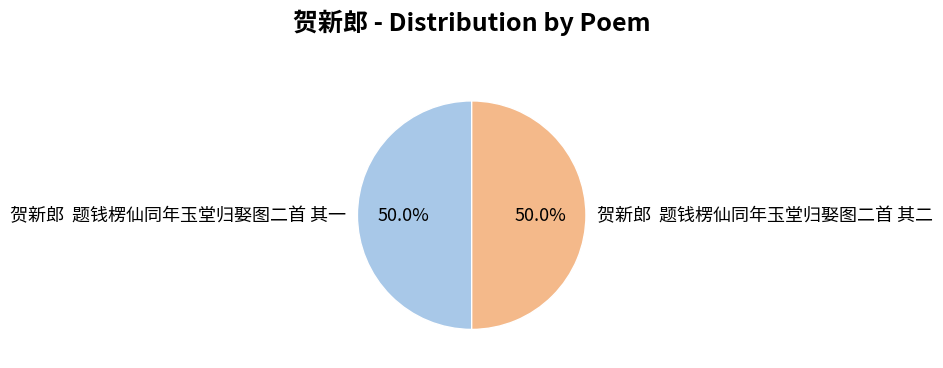

What is the ratio of the value at 贺新郎 题钱楞仙同年玉堂归娶图二首 其一 to the value at 贺新郎 题钱楞仙同年玉堂归娶图二首 其二?

1.0